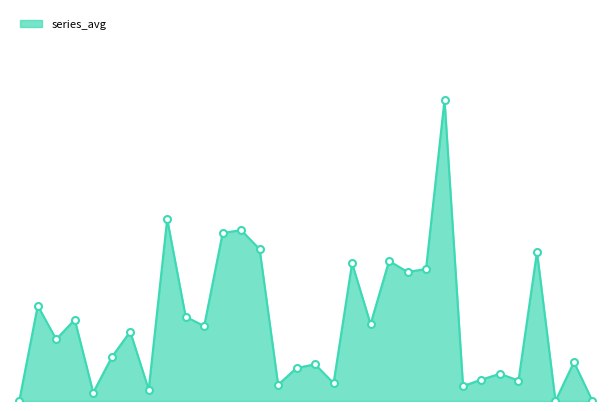

Does the chart have visible grid lines?

No